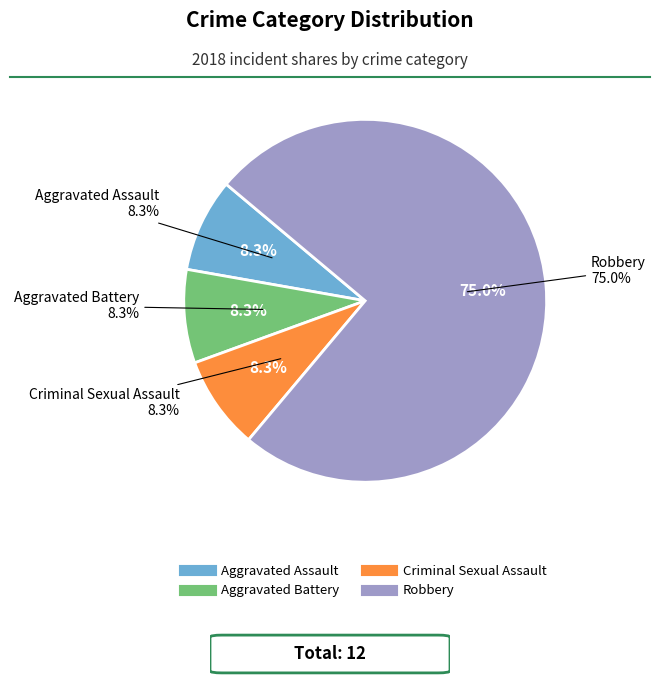

Count the number of slices in the pie.

4